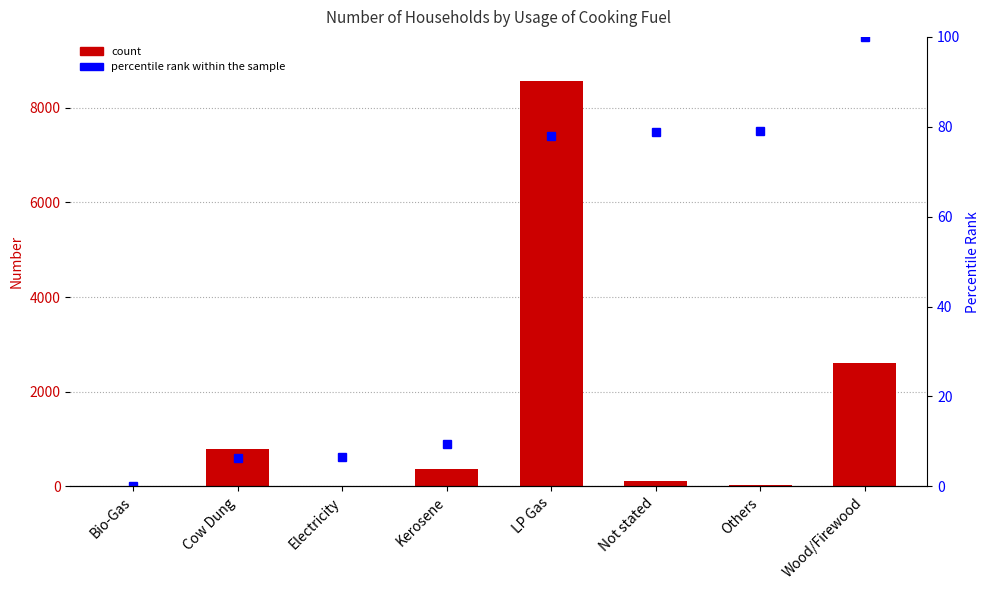

Reading right to left, list all the values displayed in this chart.

Number: 2612.0	28.0	121.0	8565.0	362.0	10.0	782.0	17.0
percentile rank within the sample: 100.0	79.1	78.9	77.9	9.4	6.5	6.4	0.1